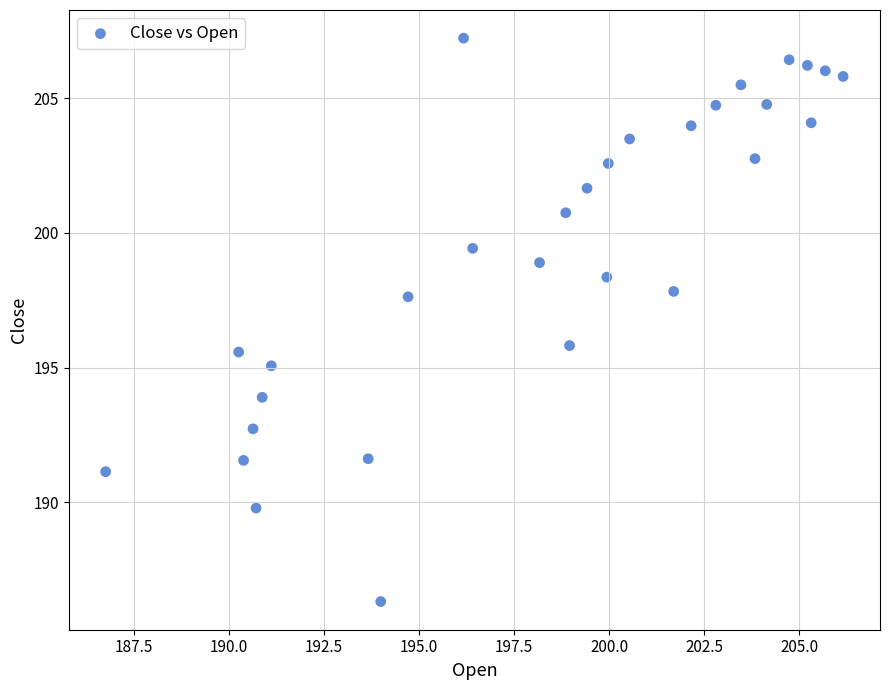

What is the range of Y values (max minus min)?

20.9